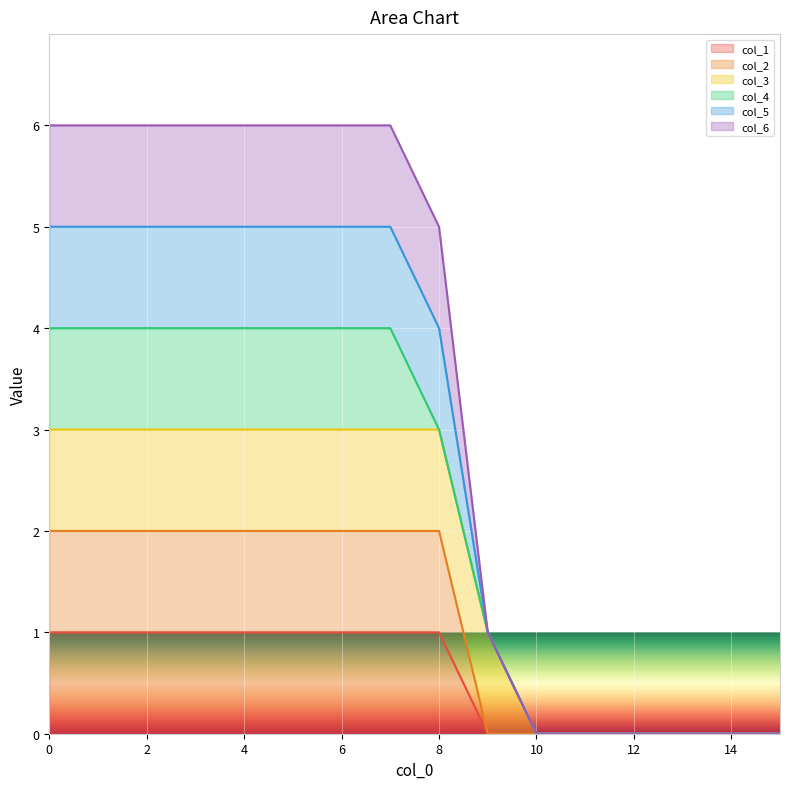

Is it true that col_1 equals 1 at 2?

True